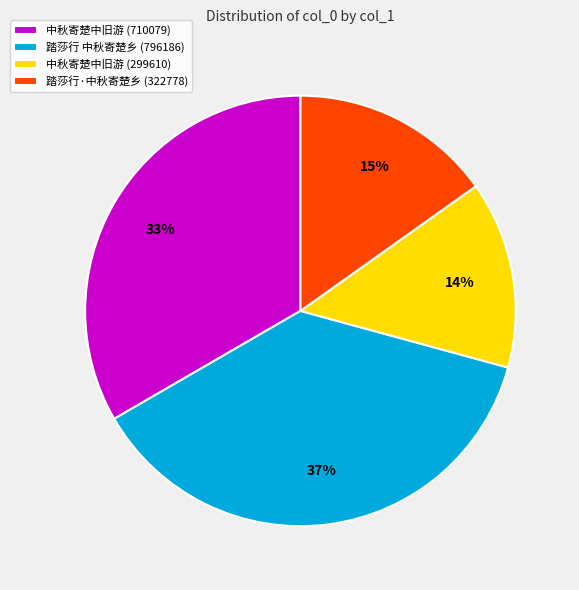

What is the ratio of the value at 中秋寄楚中旧游 (299610) to the value at 踏莎行·中秋寄楚乡 (322778)?

0.9